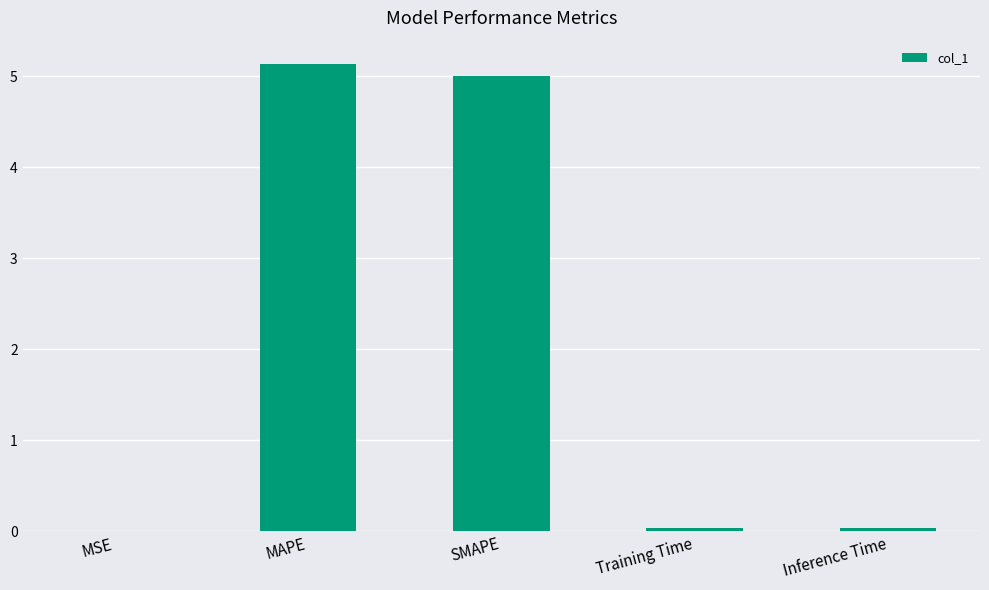

What is the sum of all values?

10.2